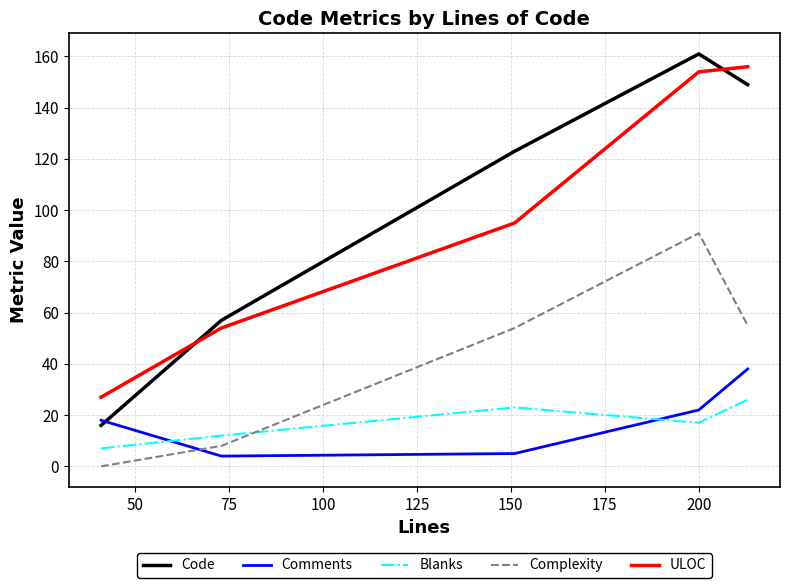

What is the minimum value for ULOC?

27